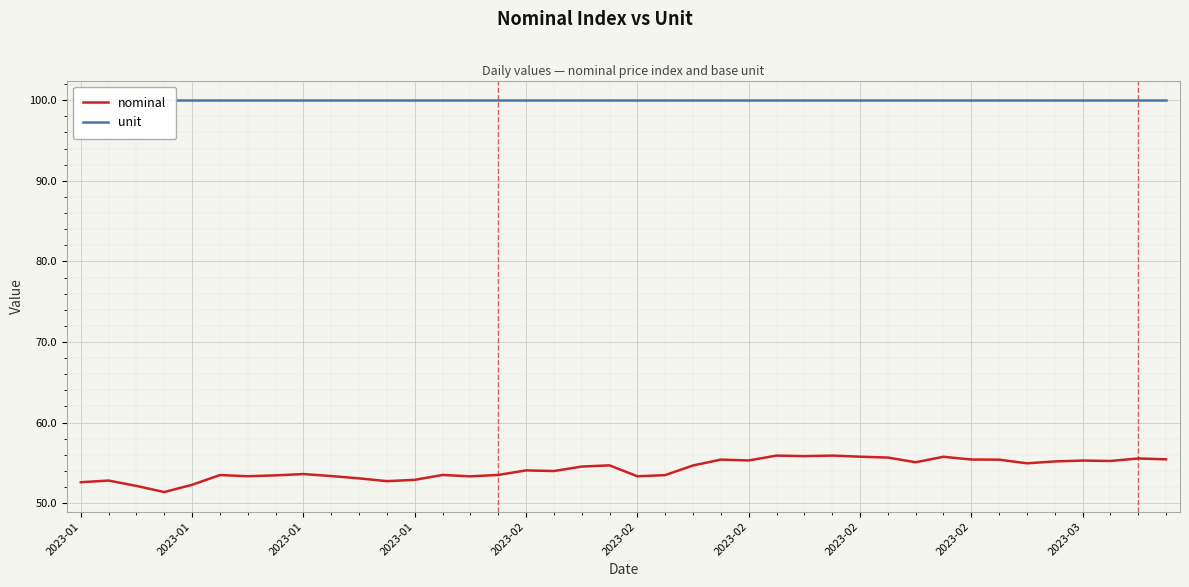

At how many categories does at least one series exceed 69?

40